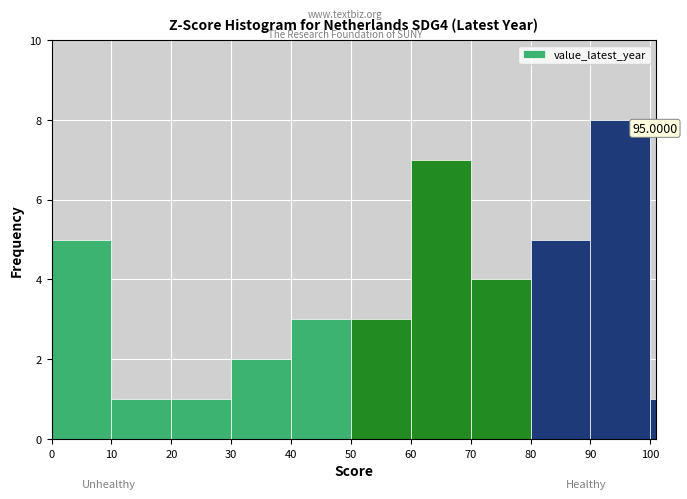

Around what value on the x-axis is the tallest bar? Give the approximate position of its centre, as read against the axis.

95